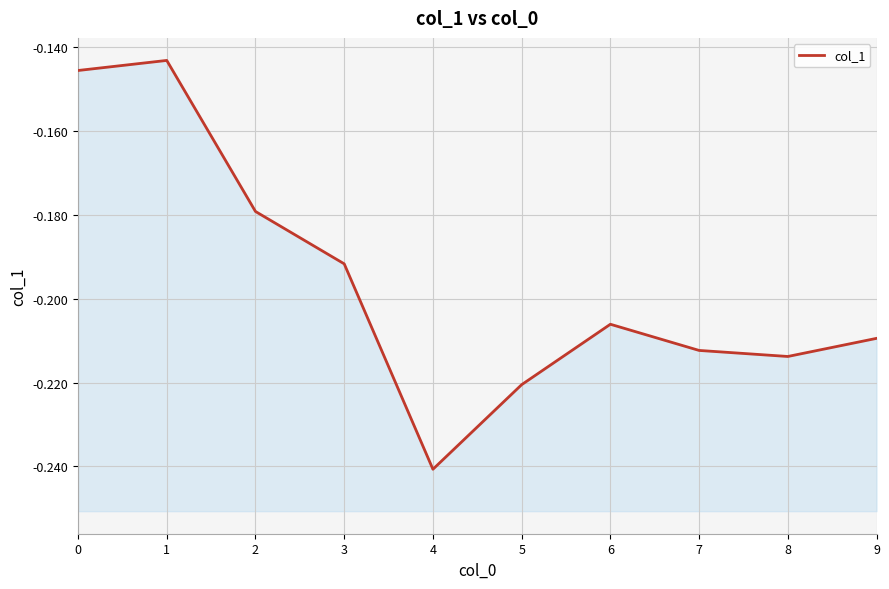

The chart shows a value of -0.2 at 4. True or false?

True